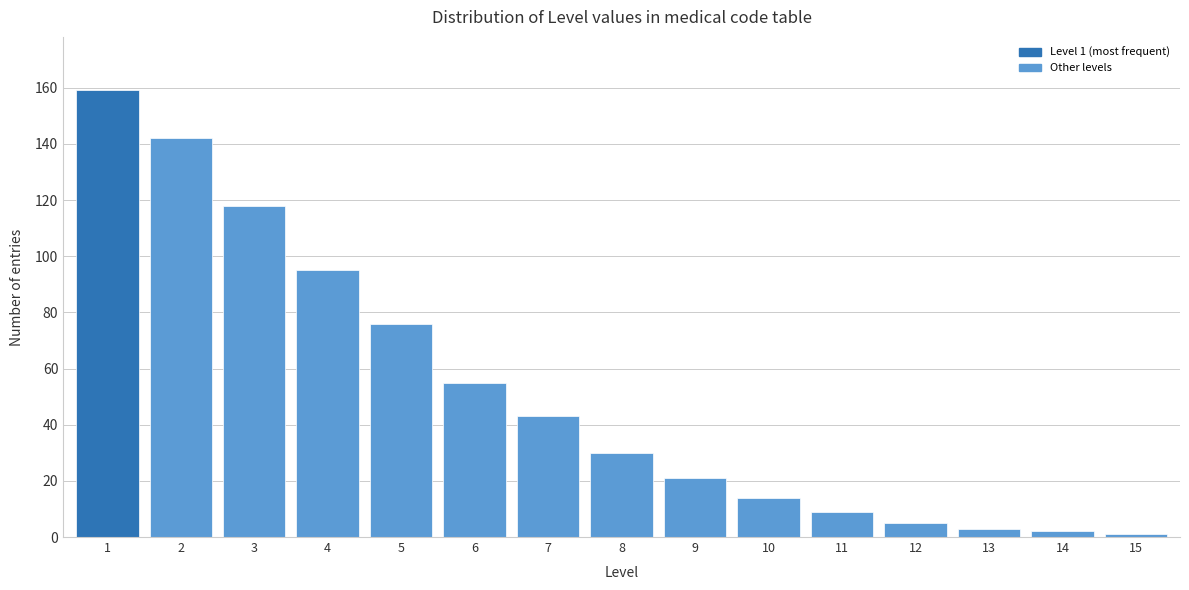

Reading left to right, extract all data points from this chart.

1=159	2=142	3=118	4=95	5=76	6=55	7=43	8=30	9=21	10=14	11=9	12=5	13=3	14=2	15=1